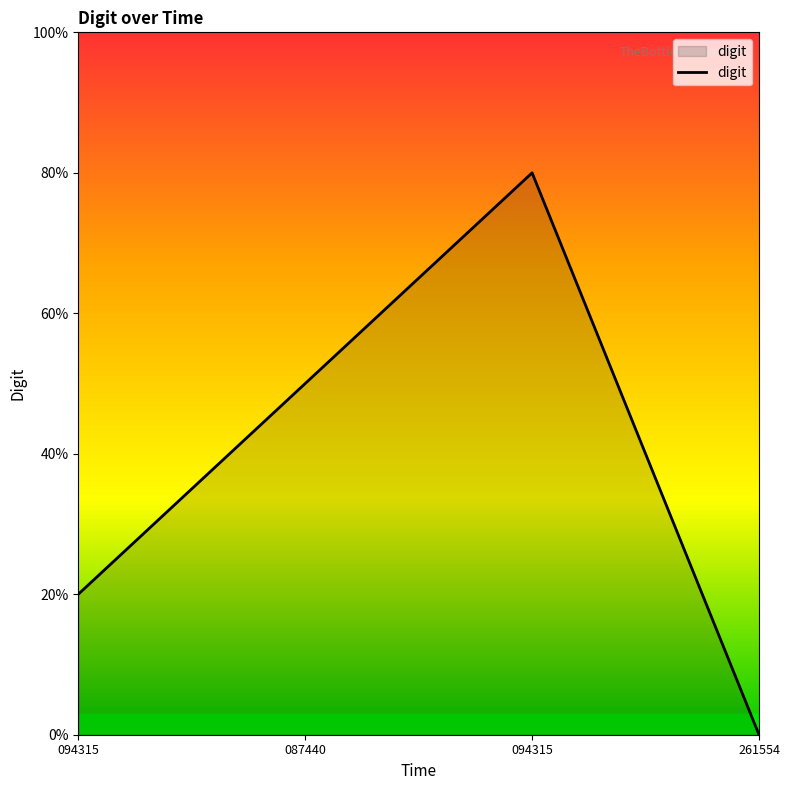

Does the chart have visible grid lines?

No